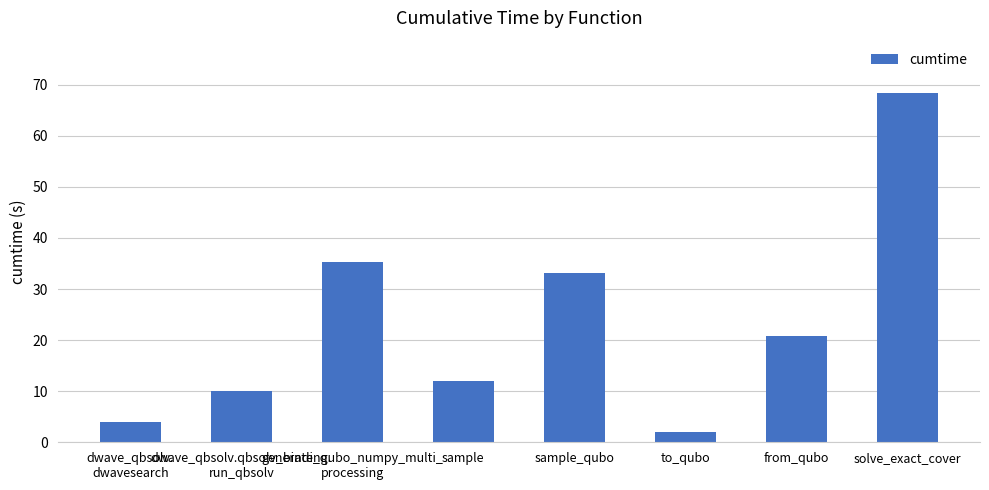

What is the change in value from sample_qubo to to_qubo?

-31.0